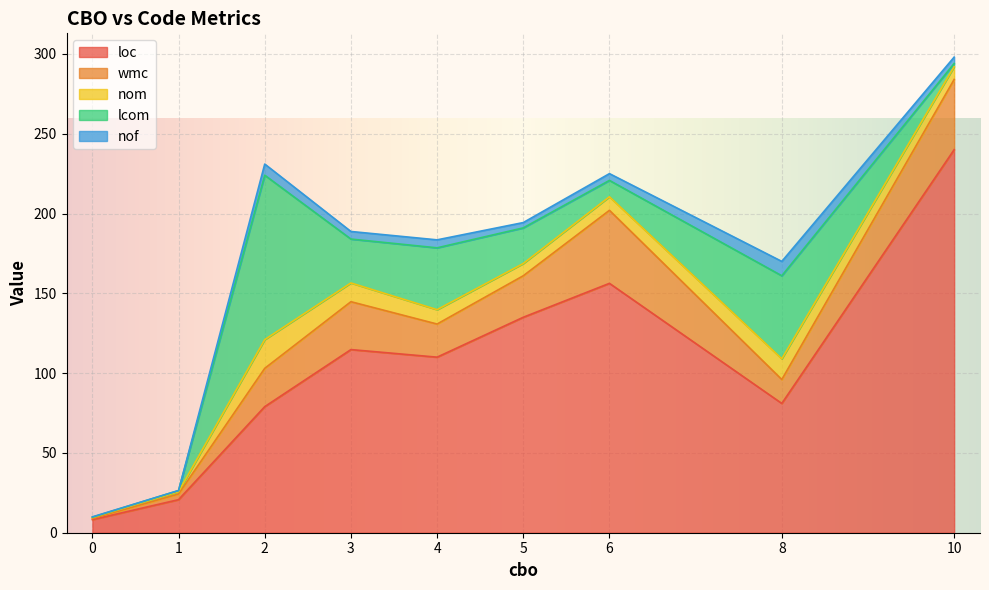

The value of loc at 5 is 135.0. True or false?

True